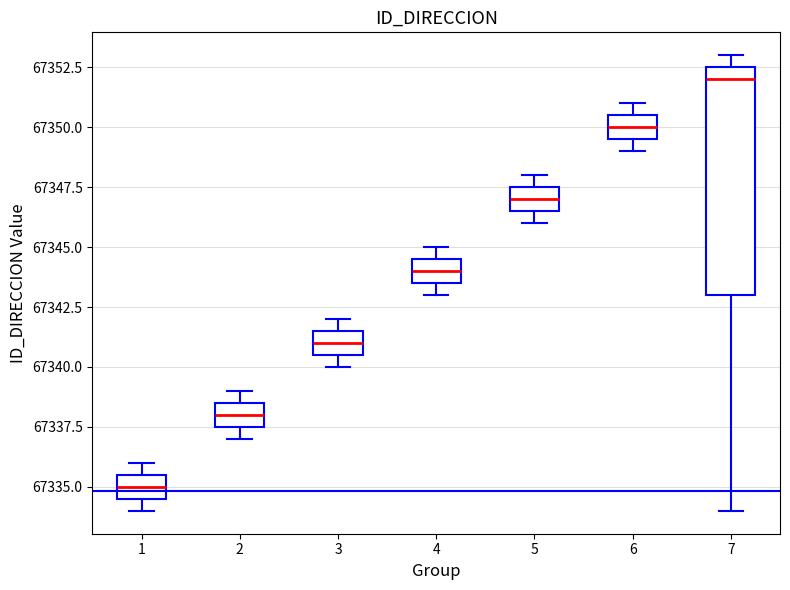

Reading left to right, transcribe this box plot: for each box, give where its median line is, the range the box spans, and where its two whiskers end, as read against the y-axis. The values are not printed on the chart, so give them approximately, as read against the axis.

1: median 67335.0, box 67334.5 to 67335.5, whiskers 67334.0 to 67336.0
2: median 67338.0, box 67337.5 to 67338.5, whiskers 67337.0 to 67339.0
3: median 67341.0, box 67340.5 to 67341.5, whiskers 67340.0 to 67342.0
4: median 67344.0, box 67343.5 to 67344.5, whiskers 67343.0 to 67345.0
5: median 67347.0, box 67346.5 to 67347.5, whiskers 67346.0 to 67348.0
6: median 67350.0, box 67349.5 to 67350.5, whiskers 67349.0 to 67351.0
7: median 67352.0, box 67343.0 to 67352.5, whiskers 67334.0 to 67353.0